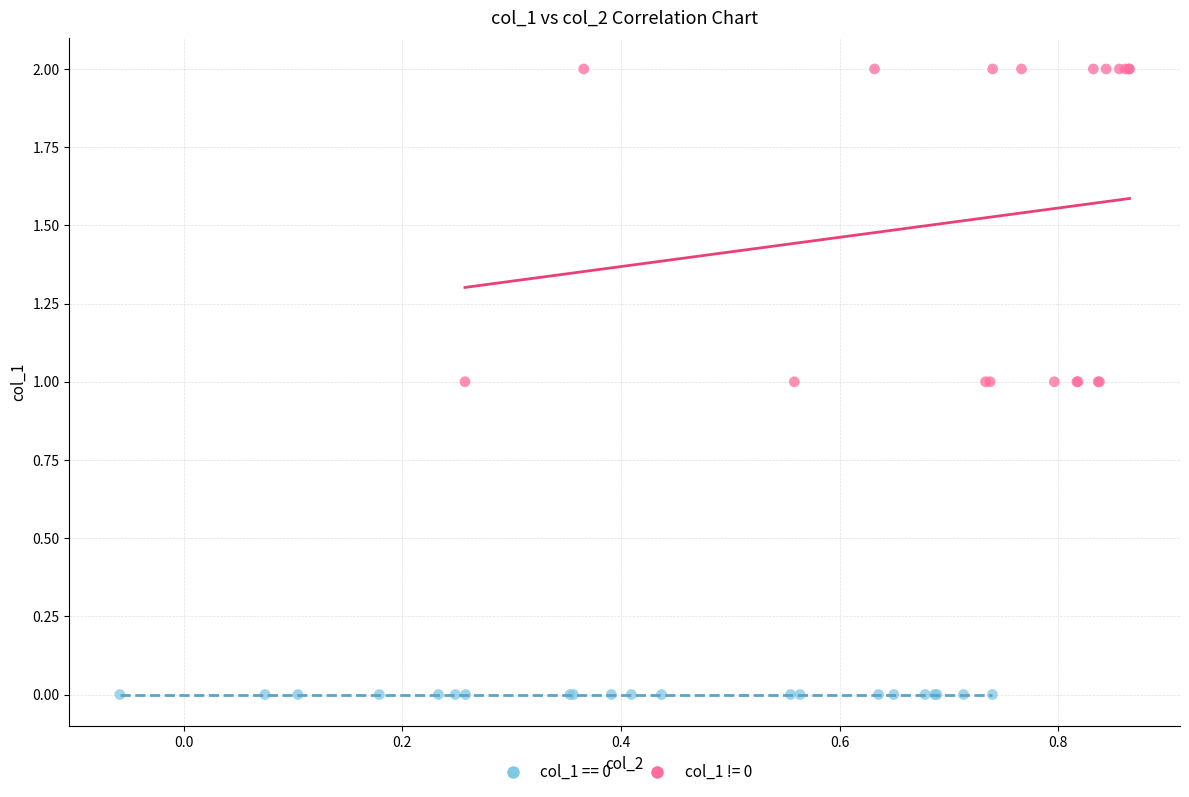

Which series contains the lowest Y value?

col_1 == 0